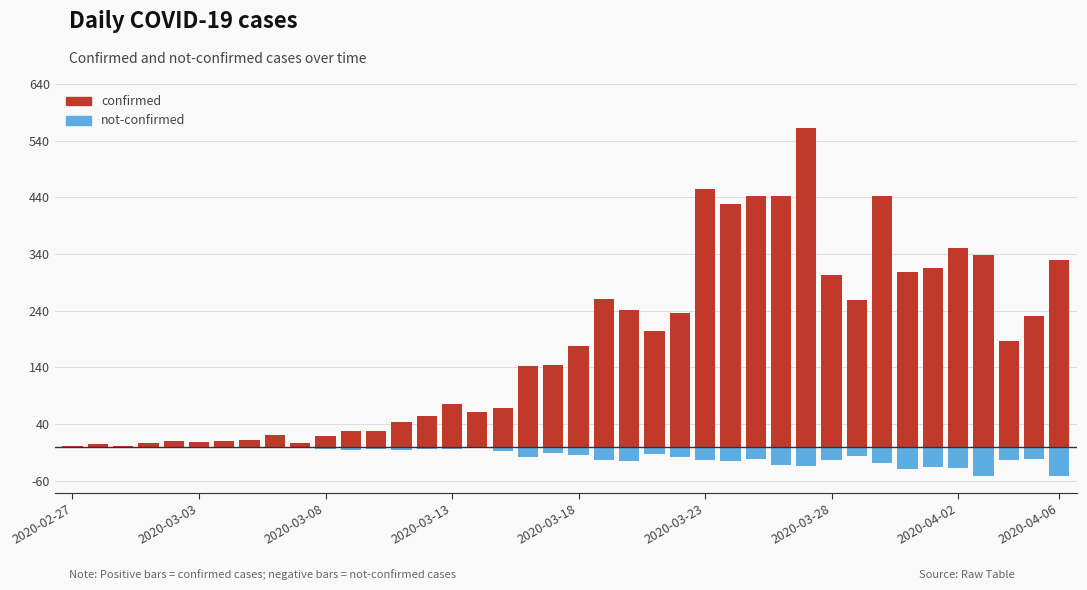

What is the maximum value shown in the chart?

562